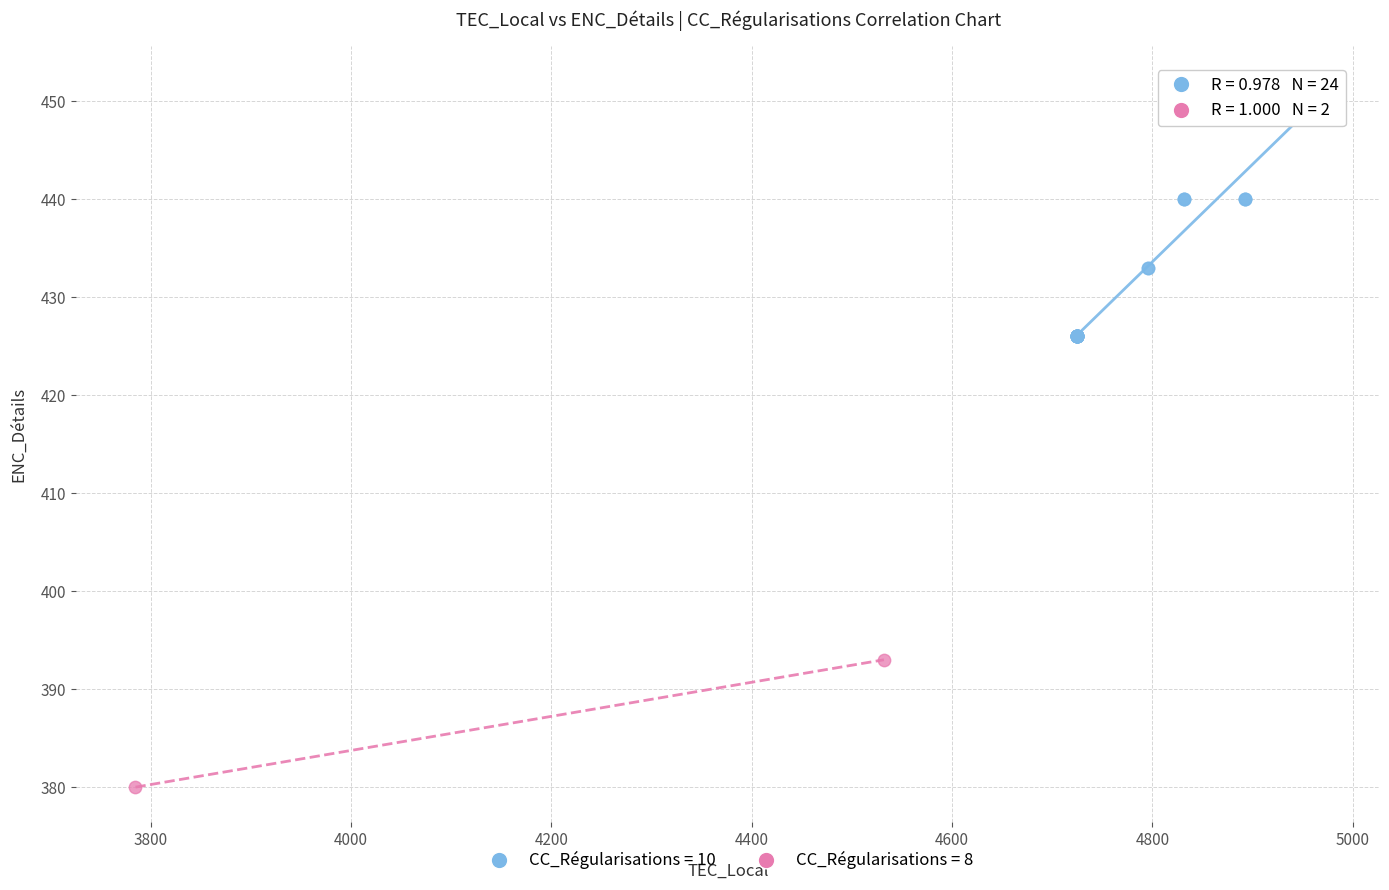

What are all the series names shown in the legend?

CC_Régularisations = 10, CC_Régularisations = 8